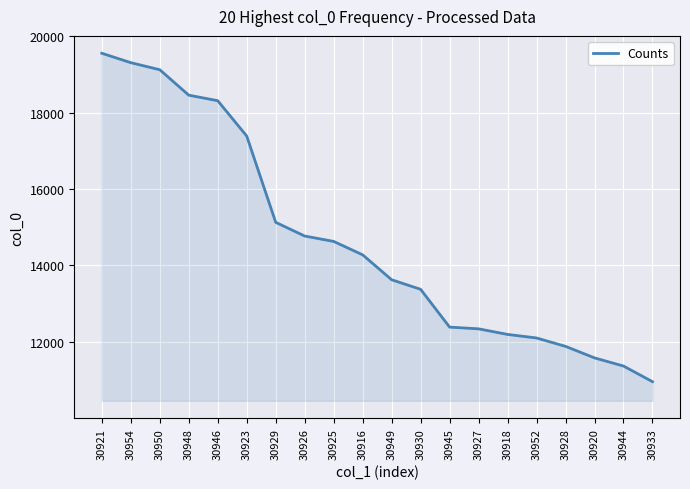

How many series are shown in this chart?

1